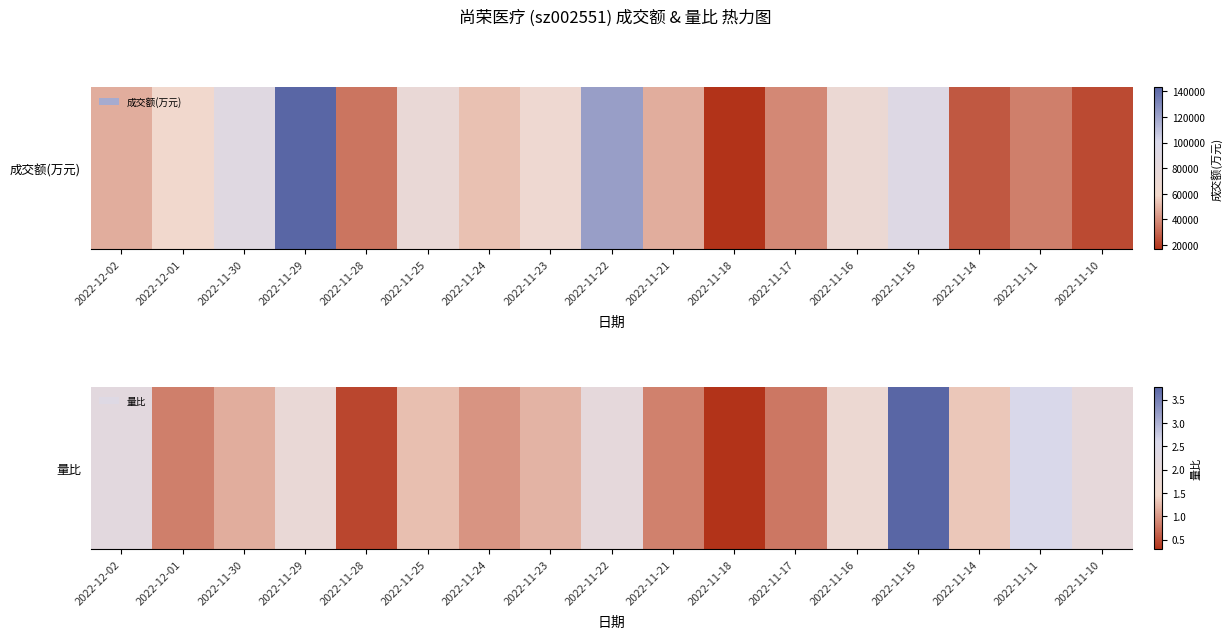

What is the smallest value displayed?

0.3